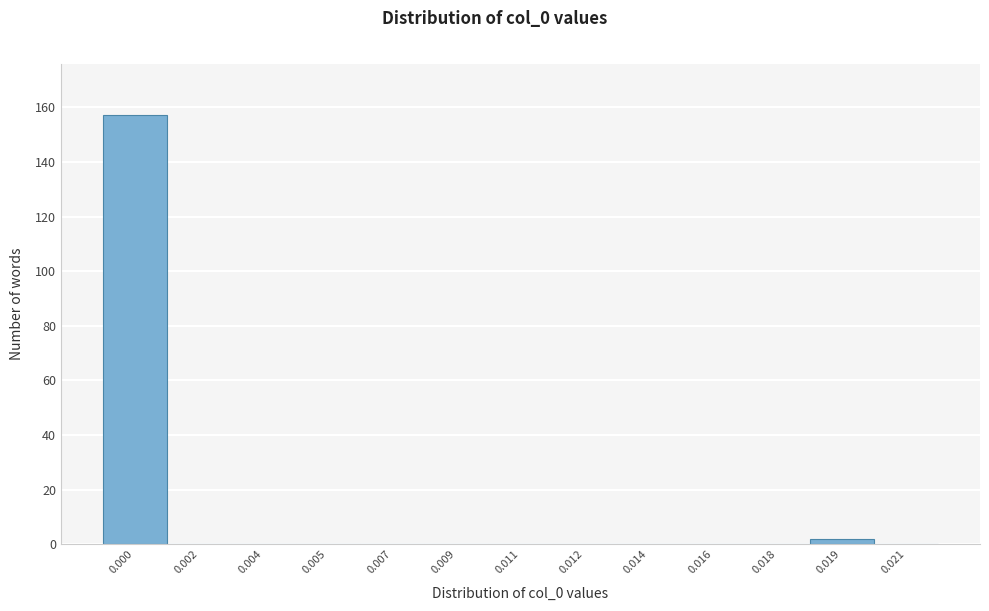

Reading left to right, transcribe all the data shown in this chart.

0.000=157	0.002=0	0.004=0	0.005=0	0.007=0	0.009=0	0.011=0	0.012=0	0.014=0	0.016=0	0.018=0	0.019=2	0.021=0